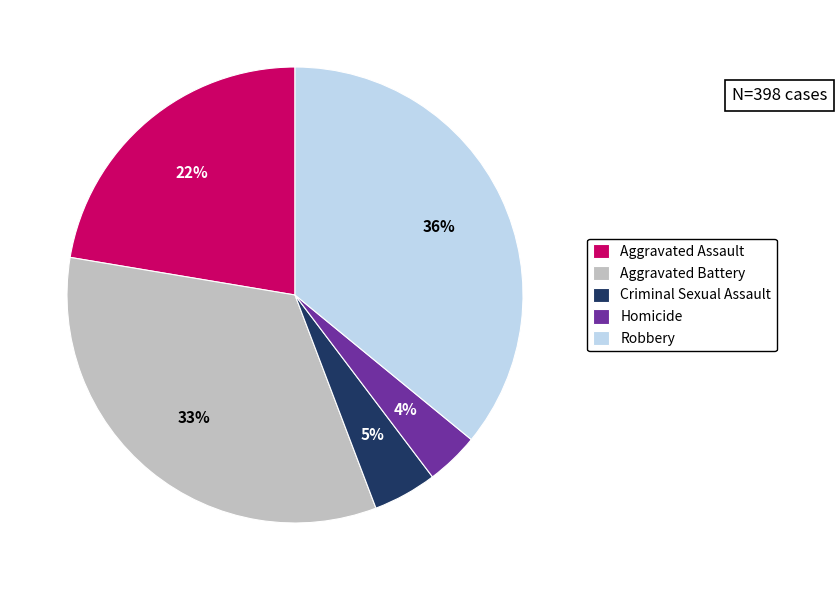

How many slices are in this pie chart?

5